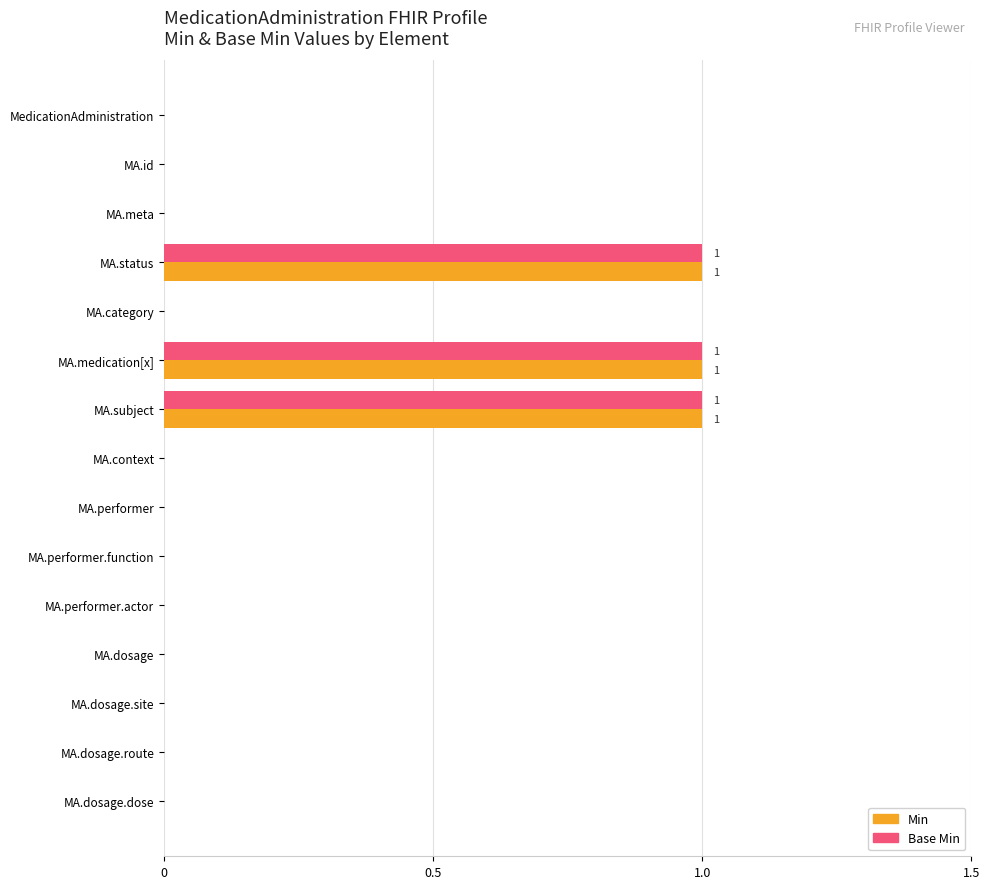

The Min series shows 2 at MA.medication[x]. True or false?

False